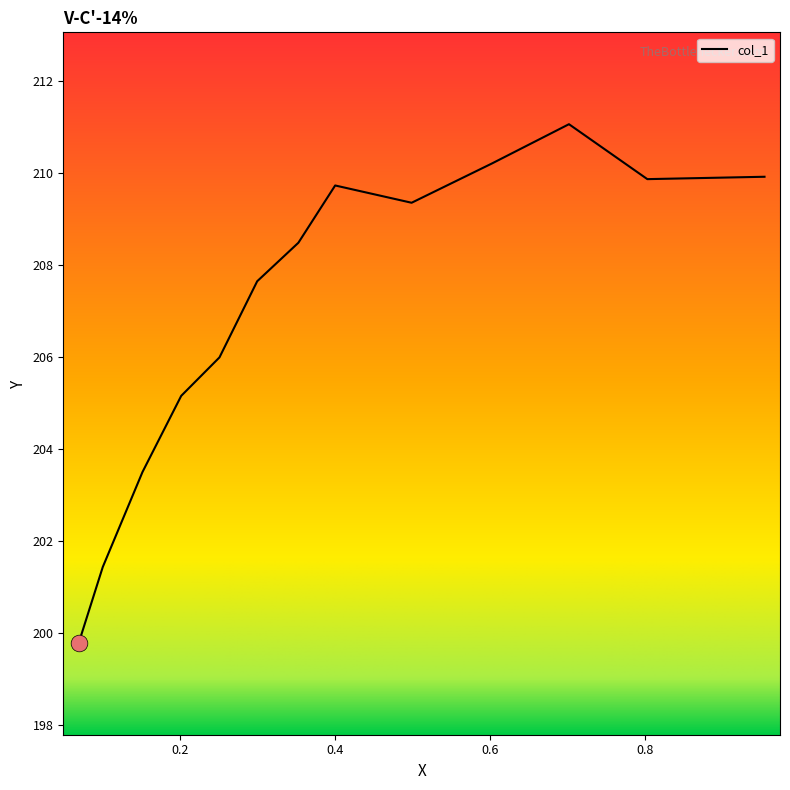

How many interior local peaks (higher than both neighbors) does the data have?

2